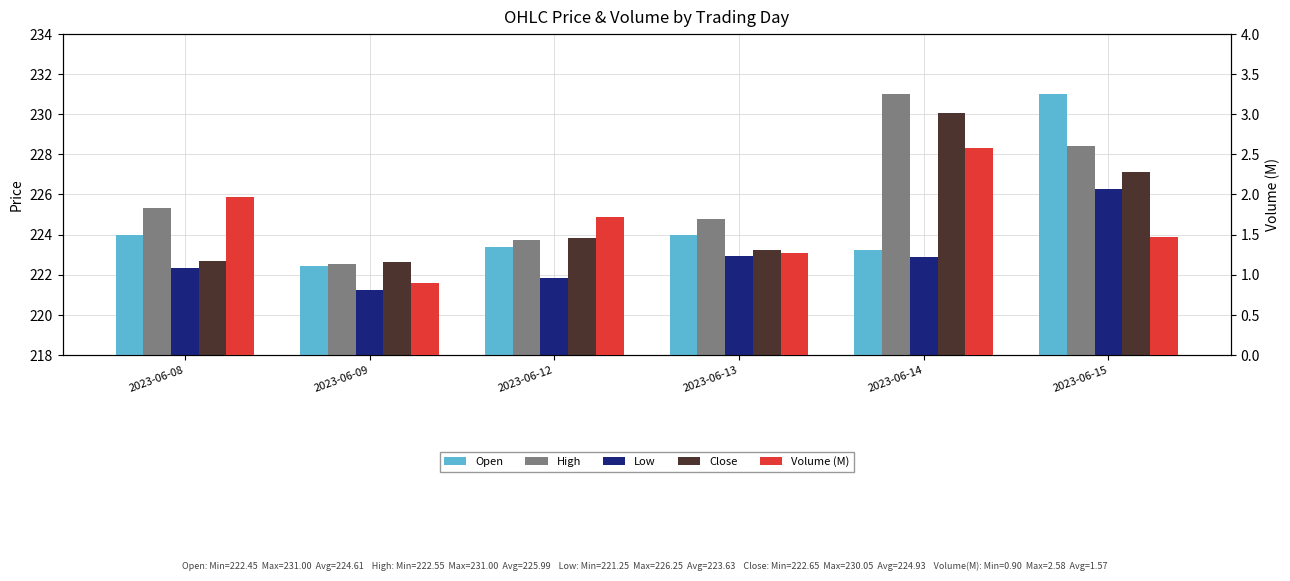

What is the spread (max minus min) of values at 2023-06-13?

223.5